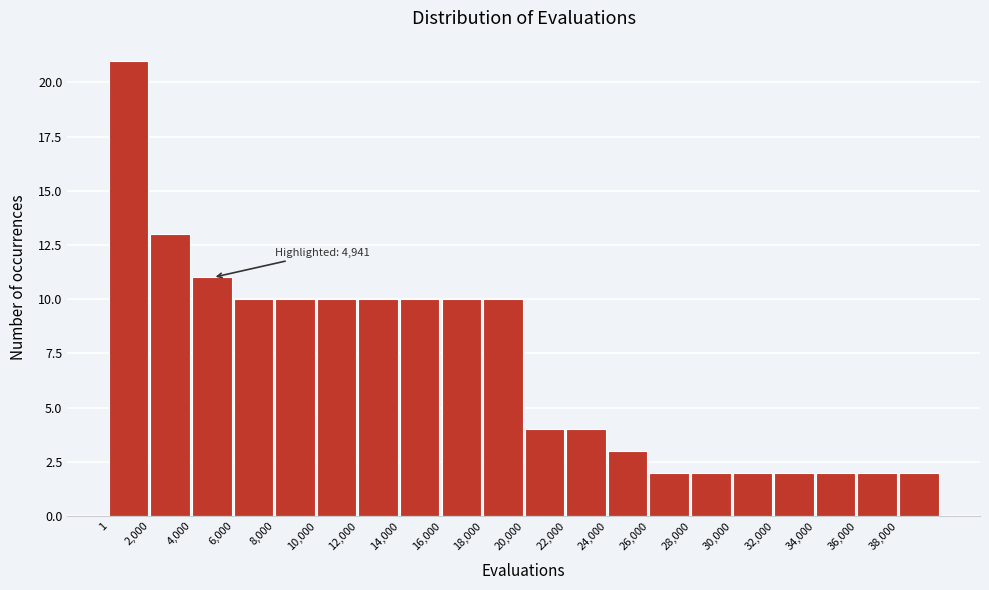

Over which range of the x-axis is the bar tallest?

0 to 2000